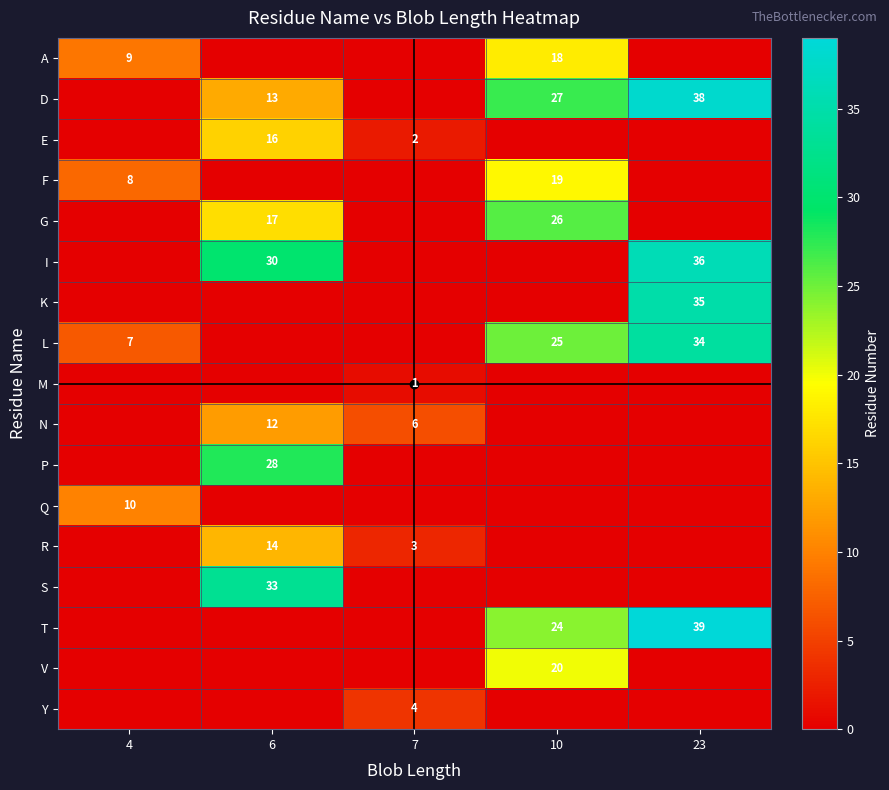

Is it true that G equals 17 at 6?

True